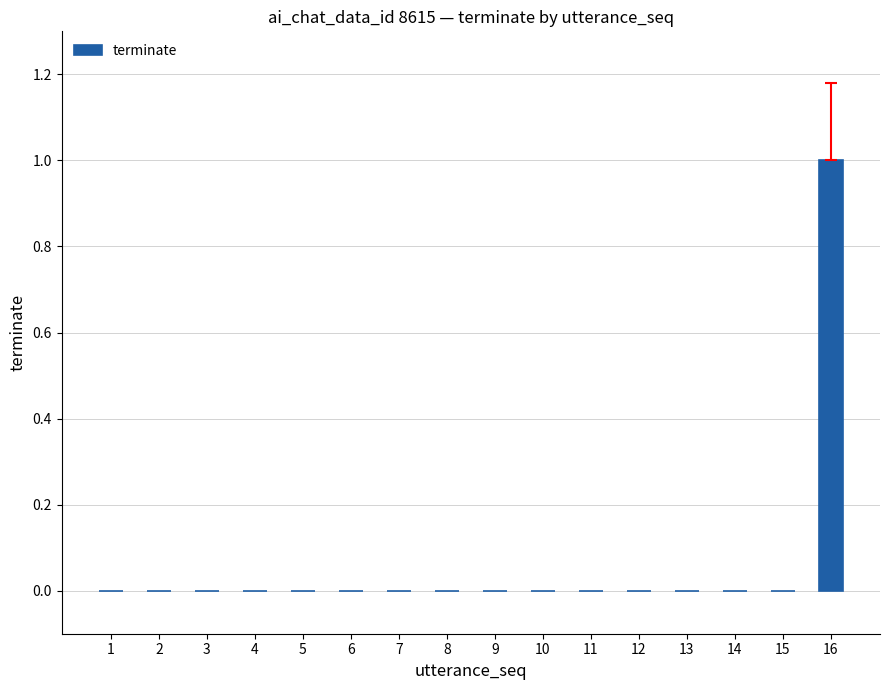

Between 16 and 12, which is larger?

16